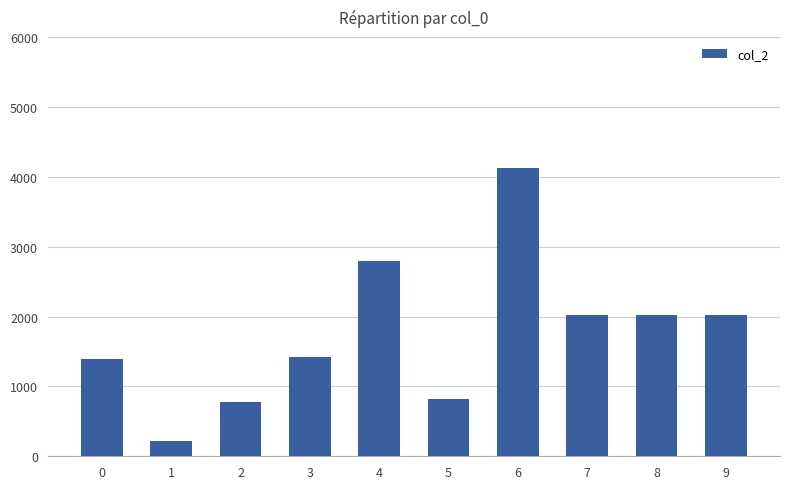

At which label does the data first exceed 2019?

4